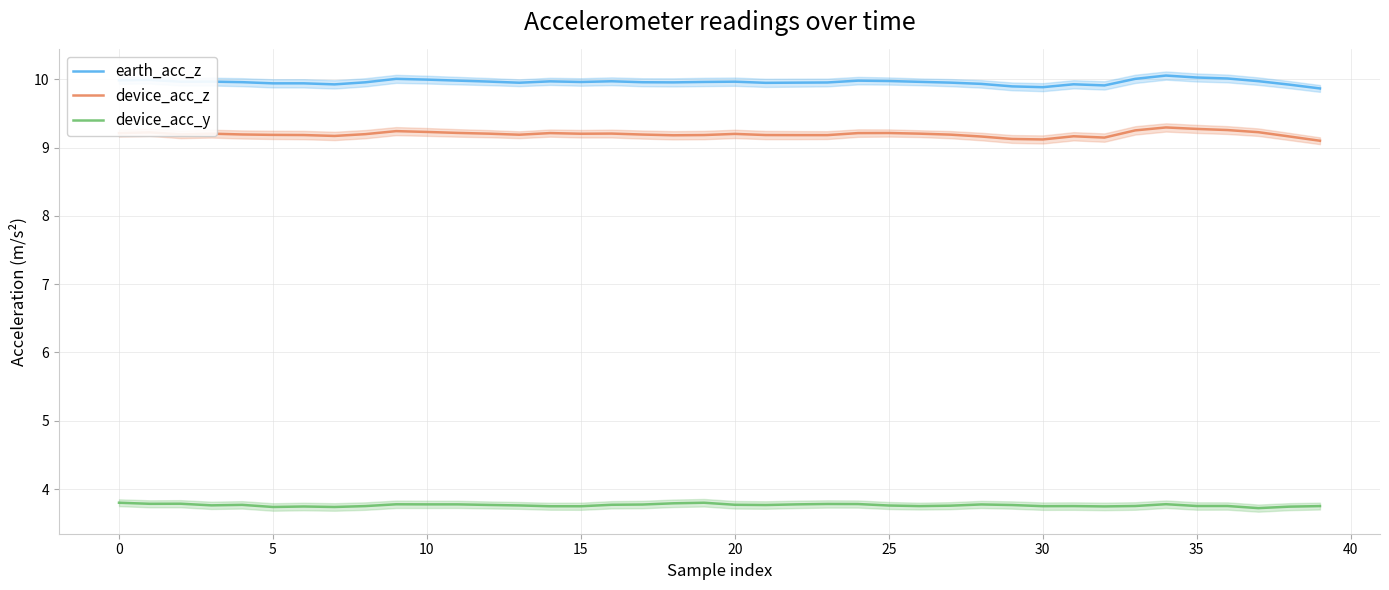

At which category is the sum across all series the highest?

34